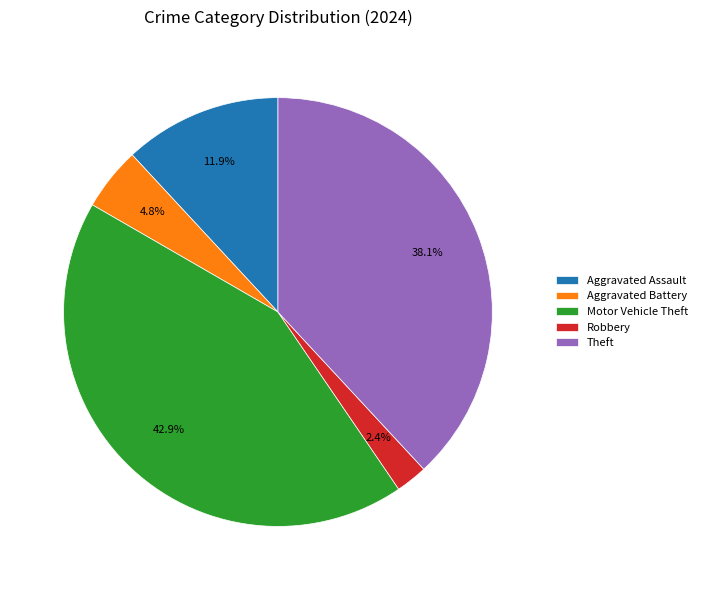

Count the number of slices in the pie.

5